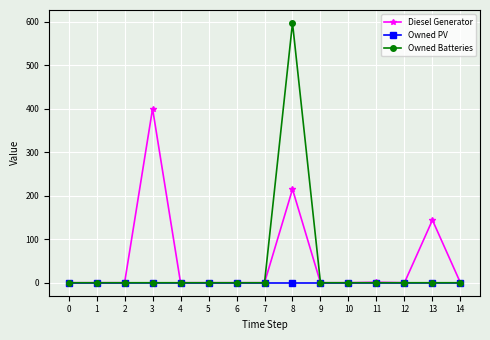

Which series has the largest range (max minus min)?

Owned Batteries